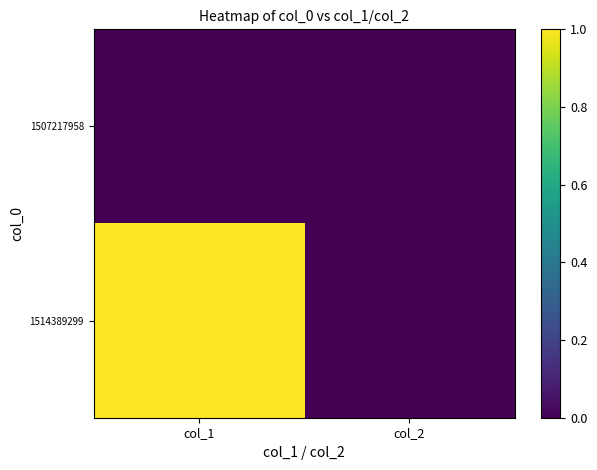

Which label corresponds to the smallest value in the chart?

col_1